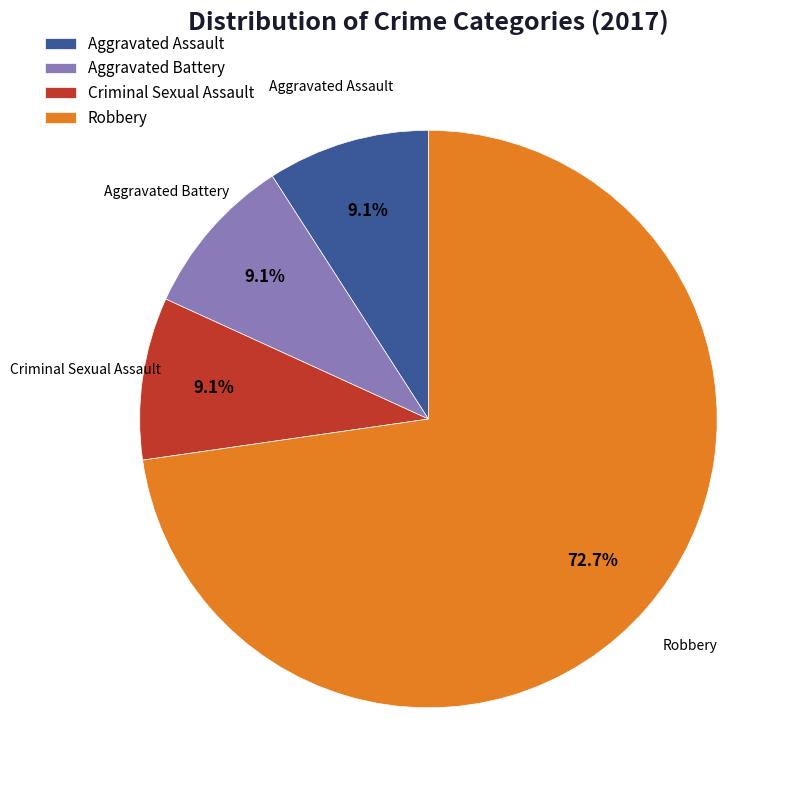

How many segments does this pie chart have?

4